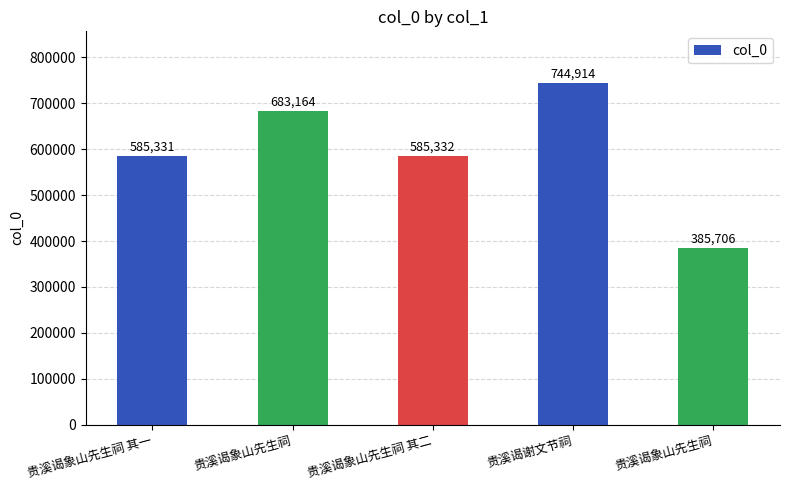

What is the approximate value at 贵溪谒象山先生祠 其二?

585332